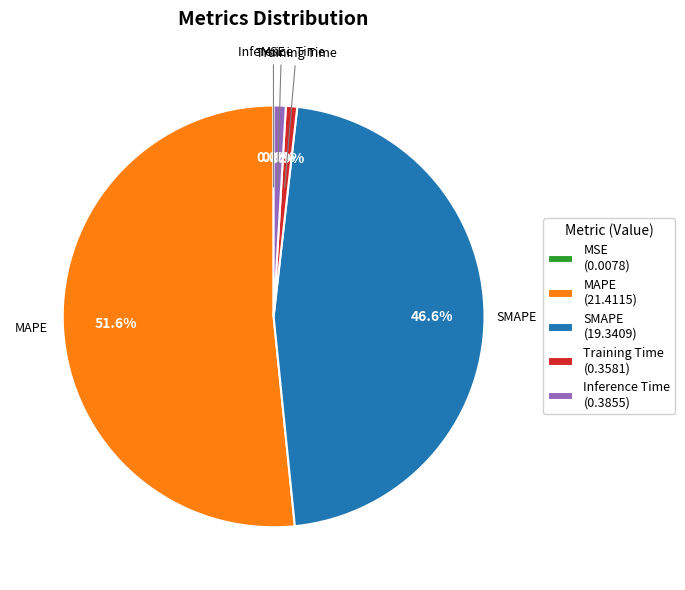

Does any single category account for the majority?

Yes